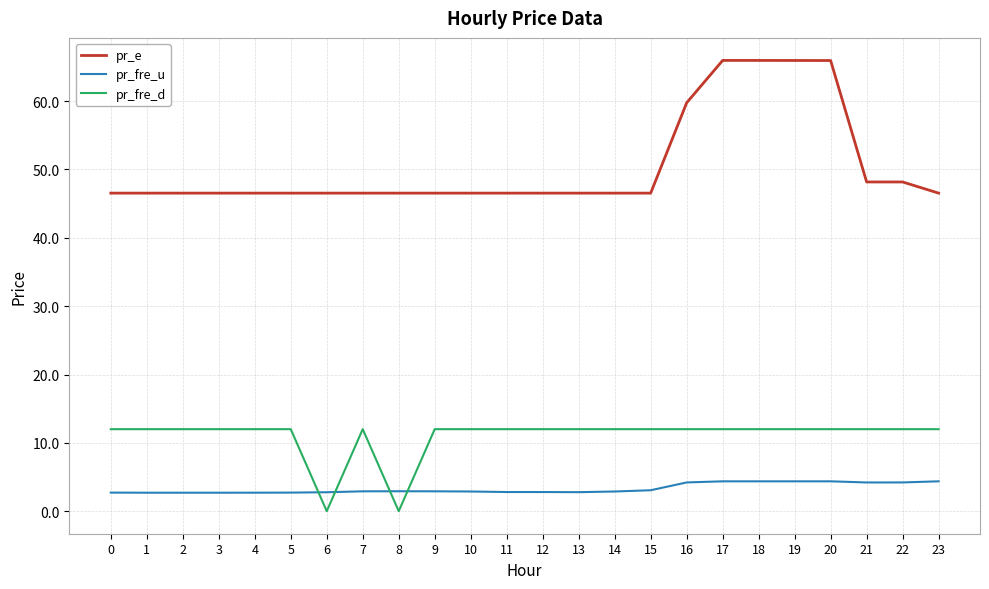

True or false: pr_fre_u and pr_e cross at least once.

False